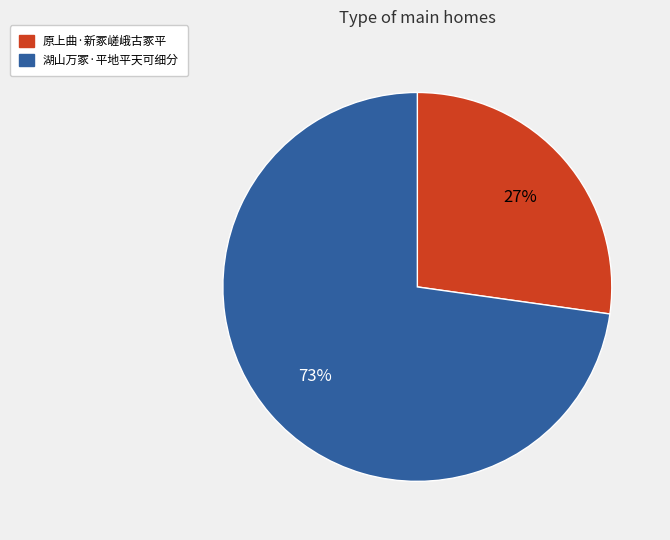

To the nearest percent, what is the difference between the 湖山万冢·平地平天可细分 and 原上曲·新冢嵯峨古冢平 slice percentages?

46%